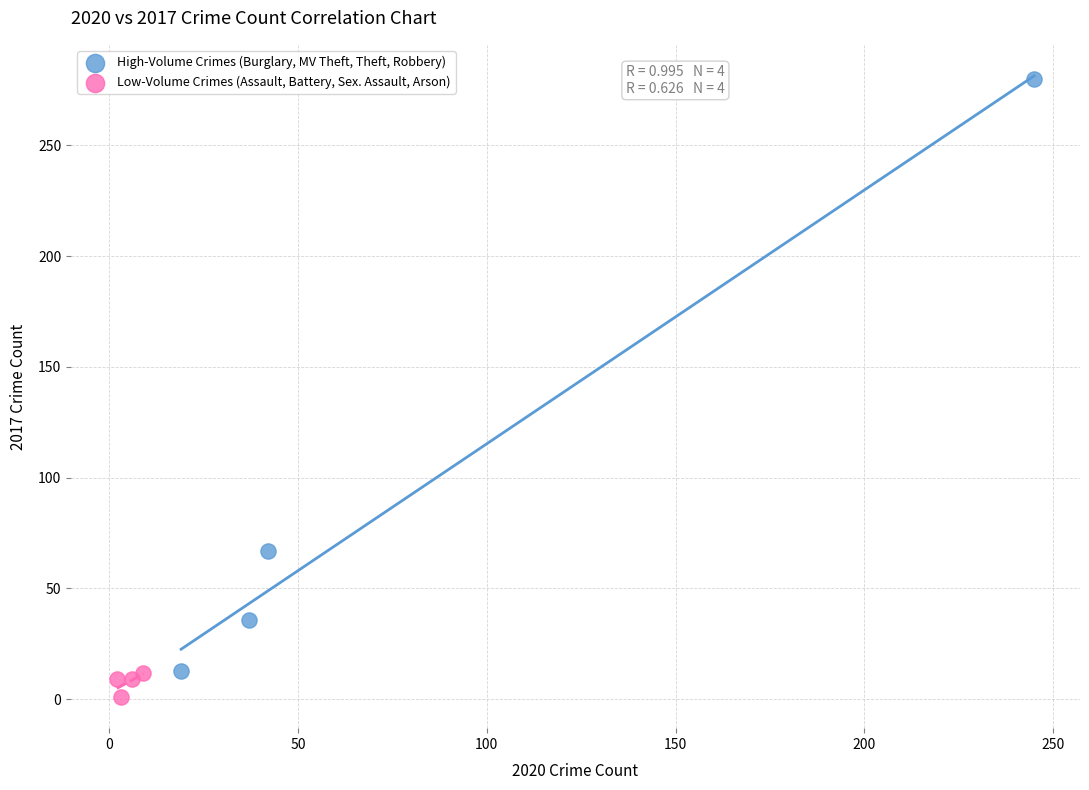

Which series has the widest spread of Y values?

High-Volume Crimes (Burglary, MV Theft, Theft, Robbery)